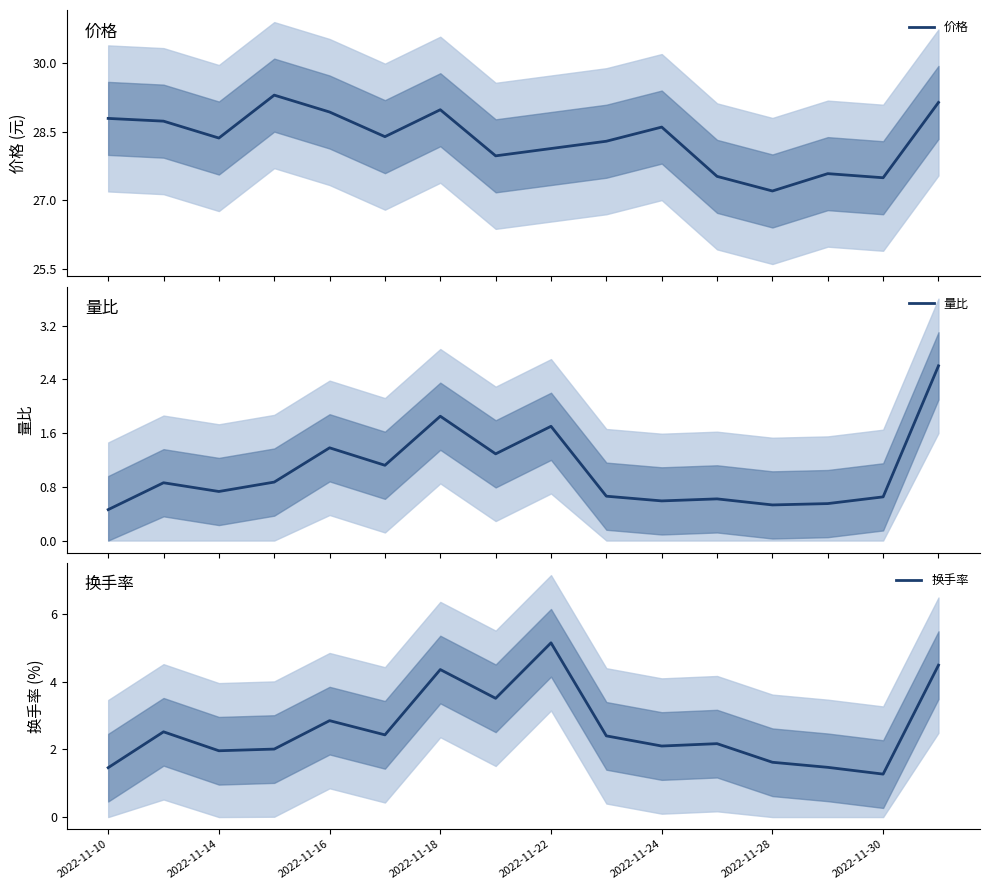

True or false: 价格 and 换手率 cross at least once.

False